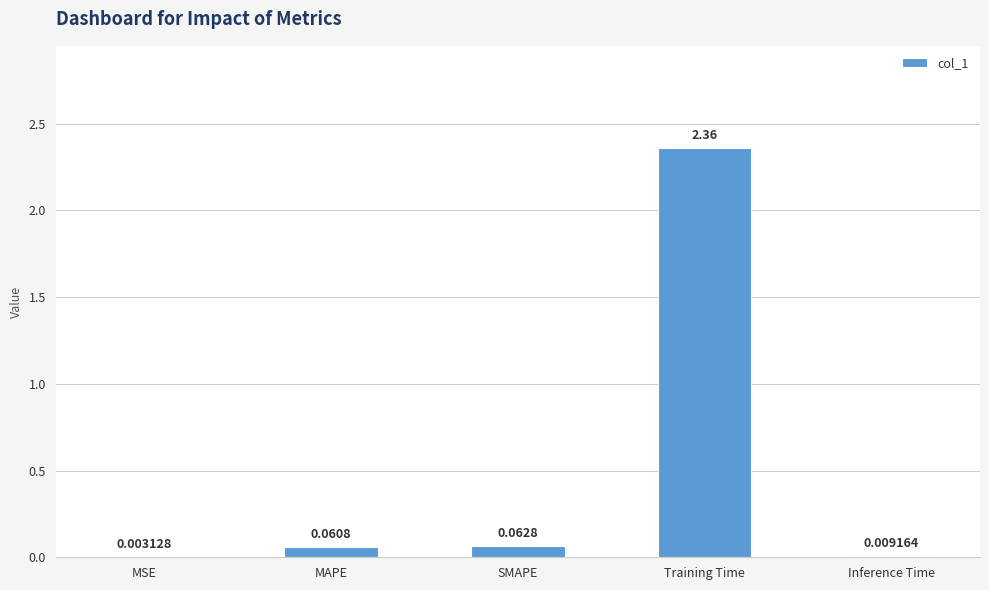

What is the change in value from SMAPE to Inference Time?

-0.1